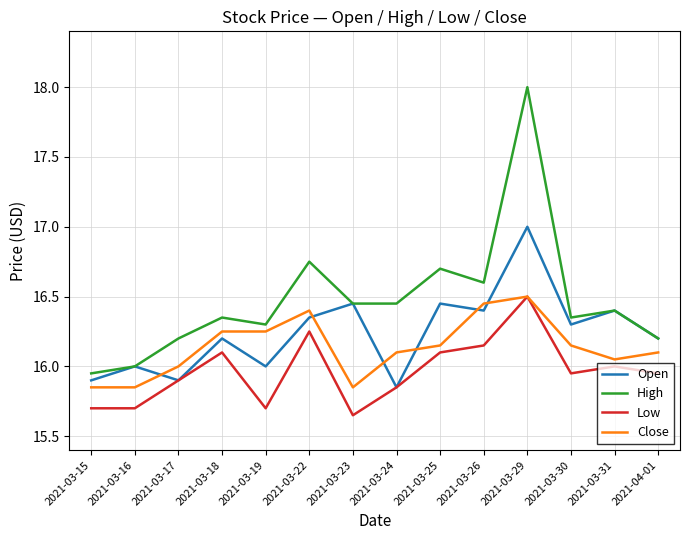

What is the total value across all series at 2021-03-24?

64.3